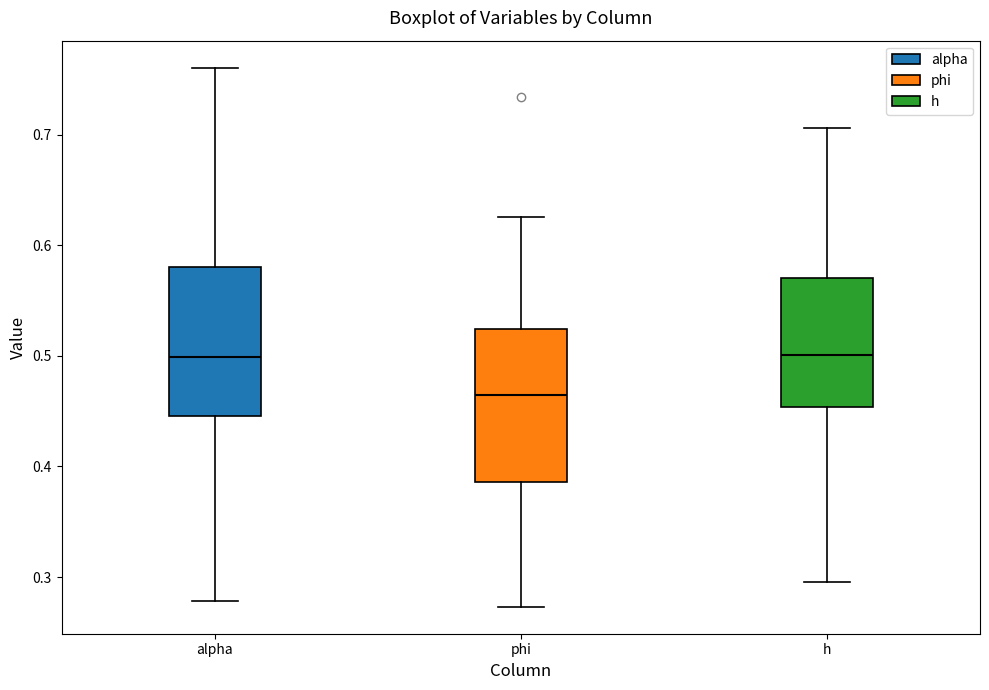

Reading left to right, read every box against the y-axis: the position of its median line, the range the box covers, and the ends of its whiskers. The values are not printed on the chart, so give them approximately, as read against the axis.

alpha: median 0.50, box 0.45 to 0.58, whiskers 0.28 to 0.76
phi: median 0.46, box 0.39 to 0.52, whiskers 0.27 to 0.63
h: median 0.50, box 0.45 to 0.57, whiskers 0.30 to 0.71